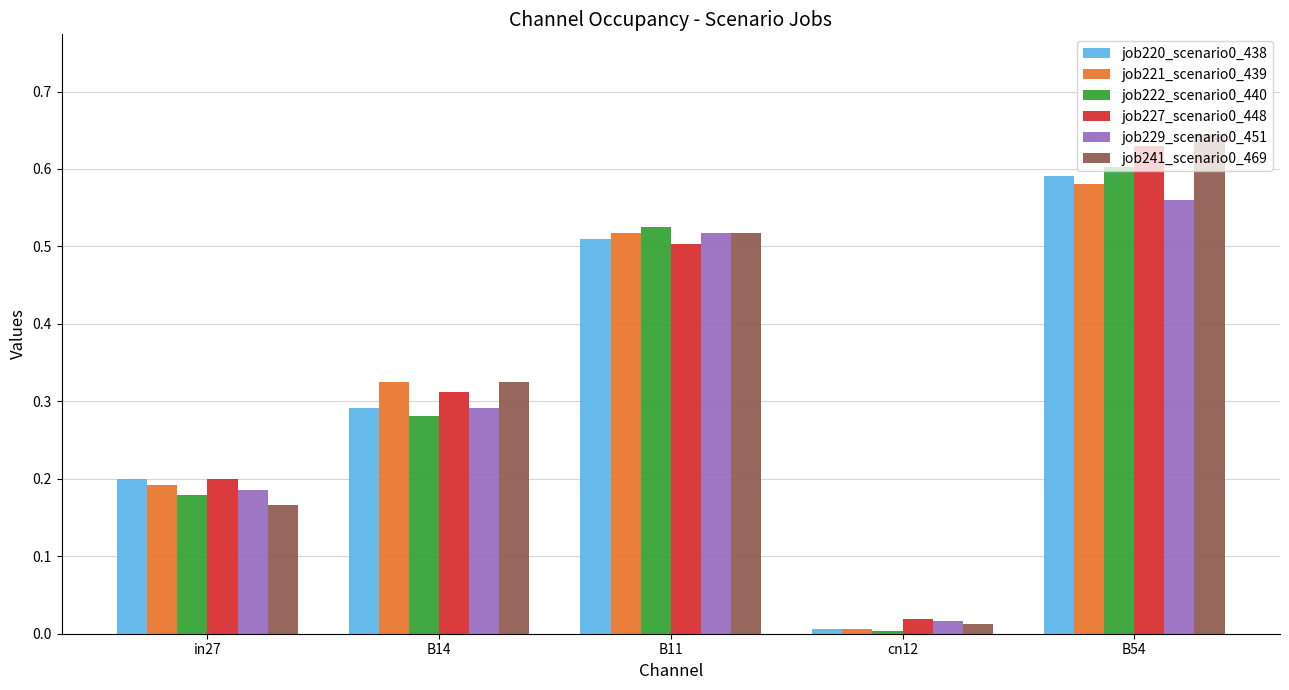

How many bars are there in total?

30